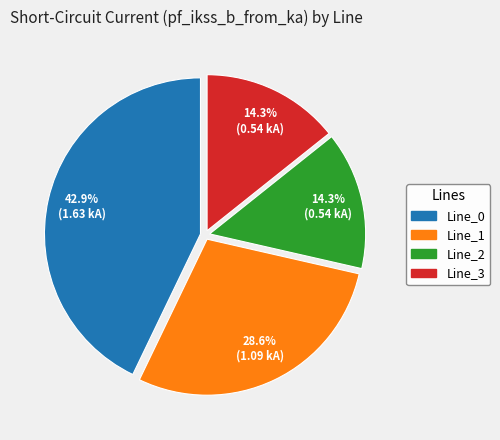

How many slices are in this pie chart?

4